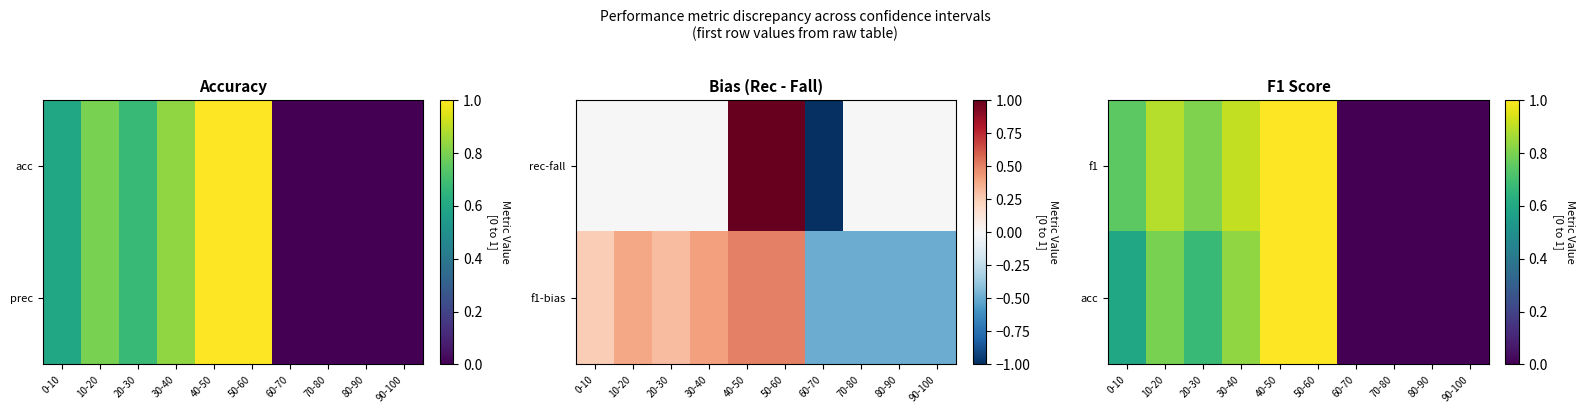

Which has a higher value, 10-20 or 70-80?

10-20